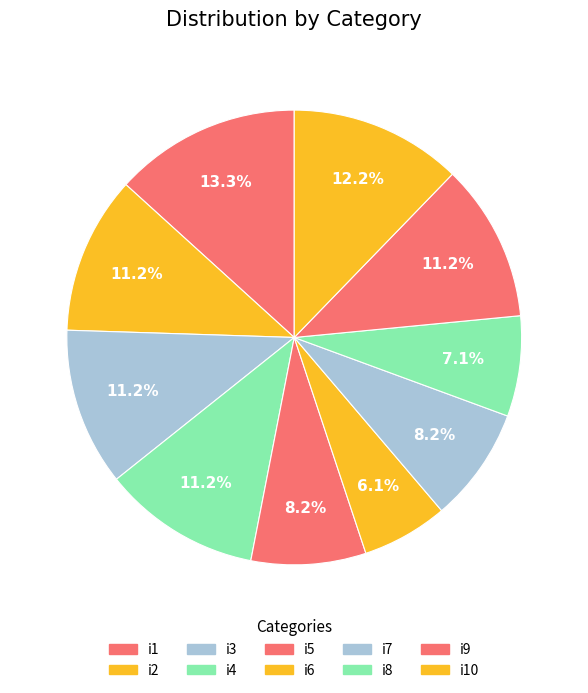

Between i10 and i3, which is larger?

i10